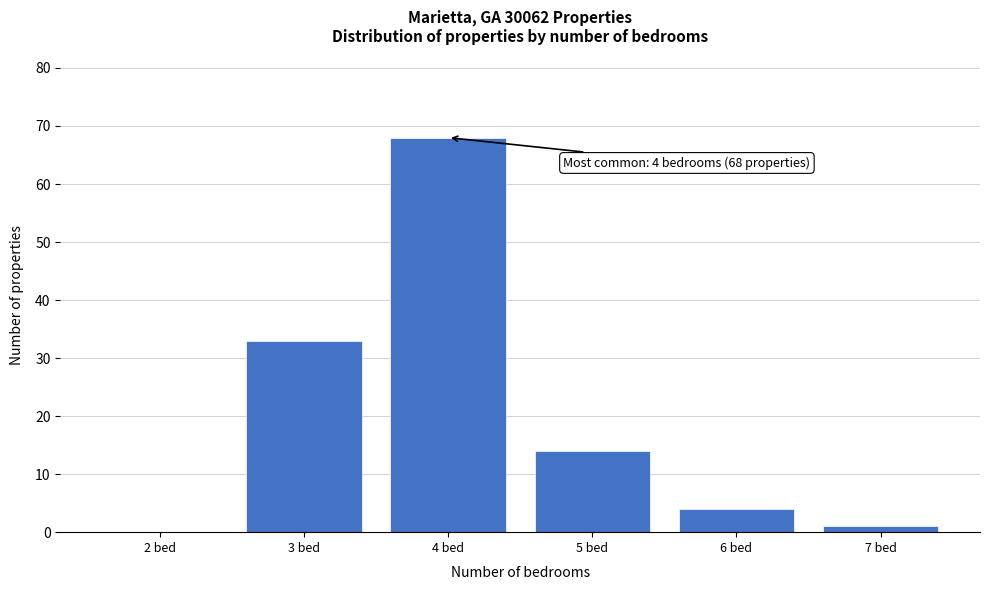

Reading left to right, transcribe all the data shown in this chart.

2 bed=0	3 bed=33	4 bed=68	5 bed=14	6 bed=4	7 bed=1